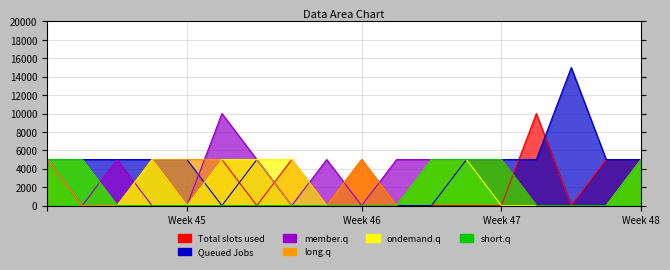

What is the difference between the maximum and minimum values in the col_3 series?

5000